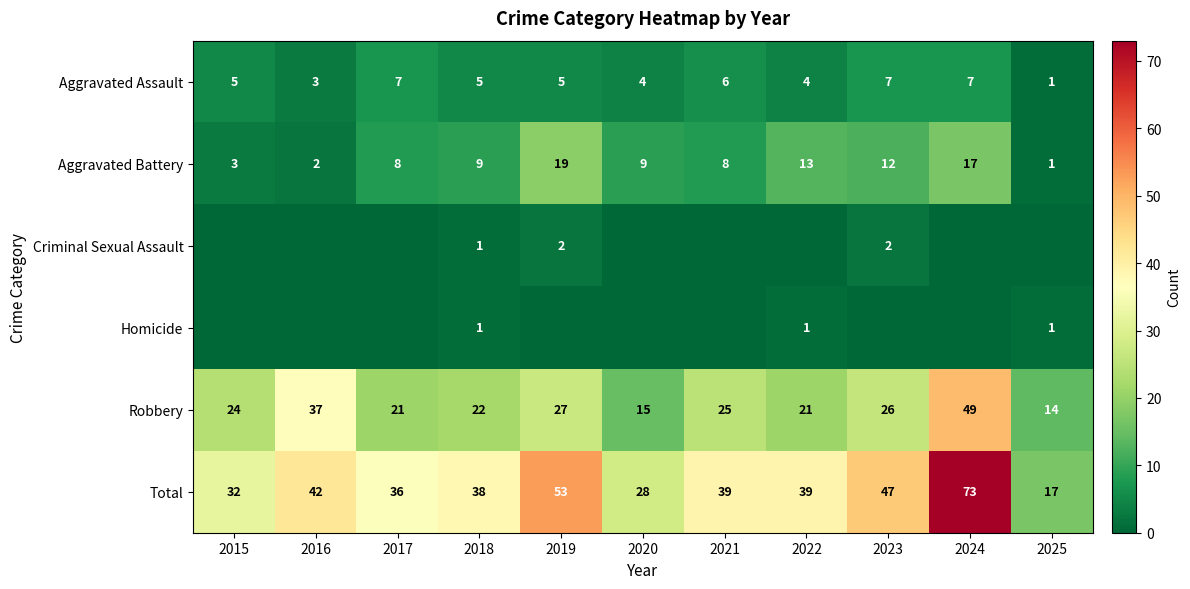

What is the sum of all Total values?

444